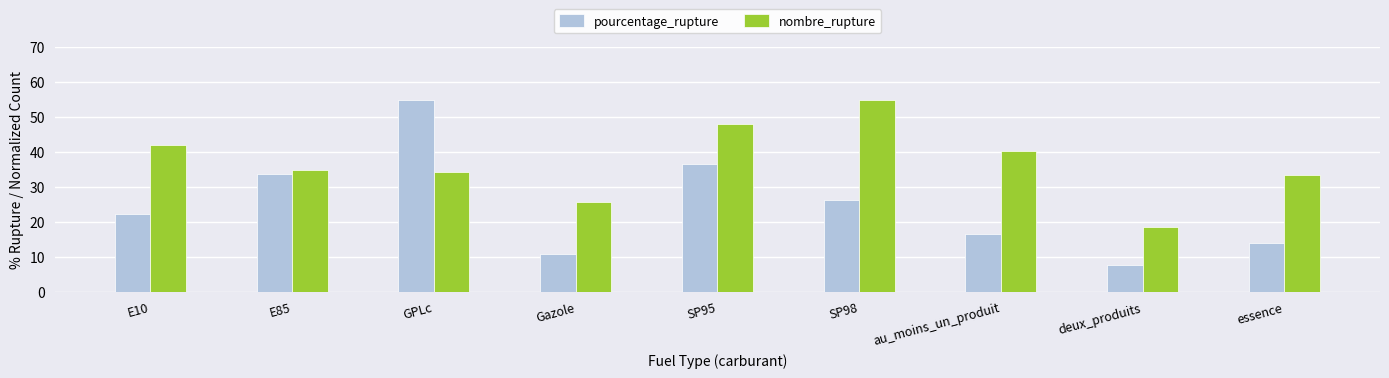

What is the difference between the pourcentage_rupture values at SP95 and Gazole?

25.9